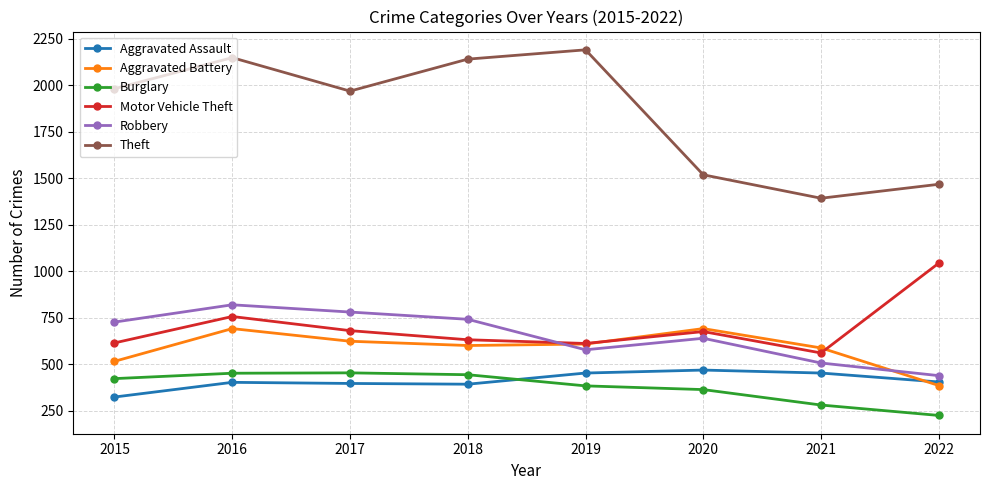

At which label does Aggravated Battery reach its minimum?

2022